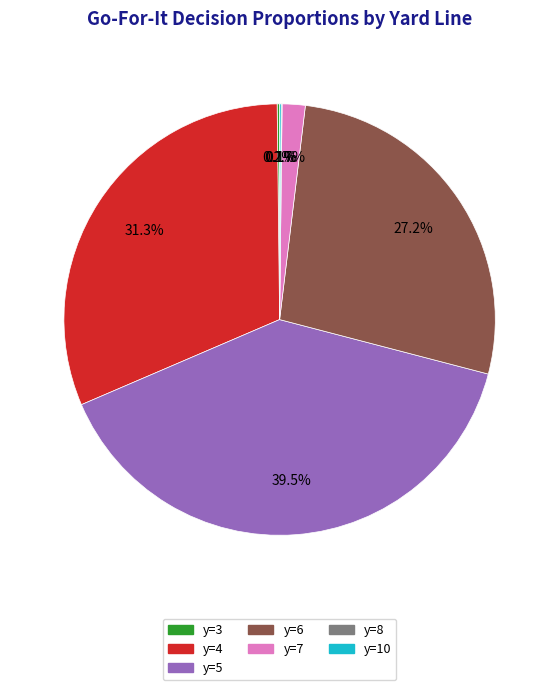

Is there a majority slice in this chart?

No